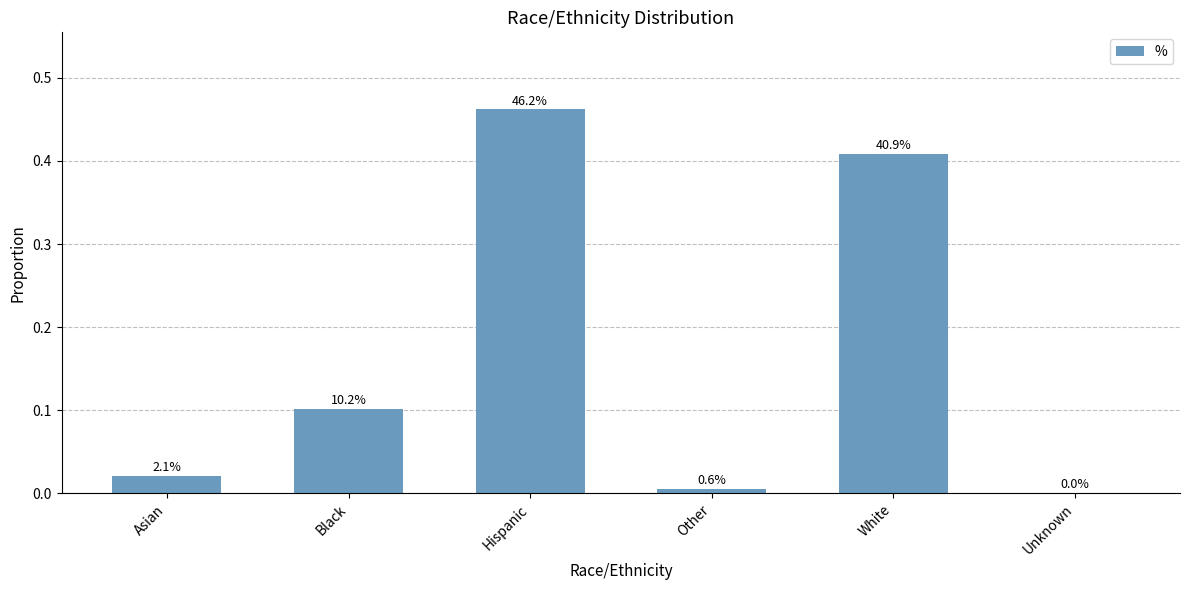

Are the bars grouped side by side (vs. stacked)?

No